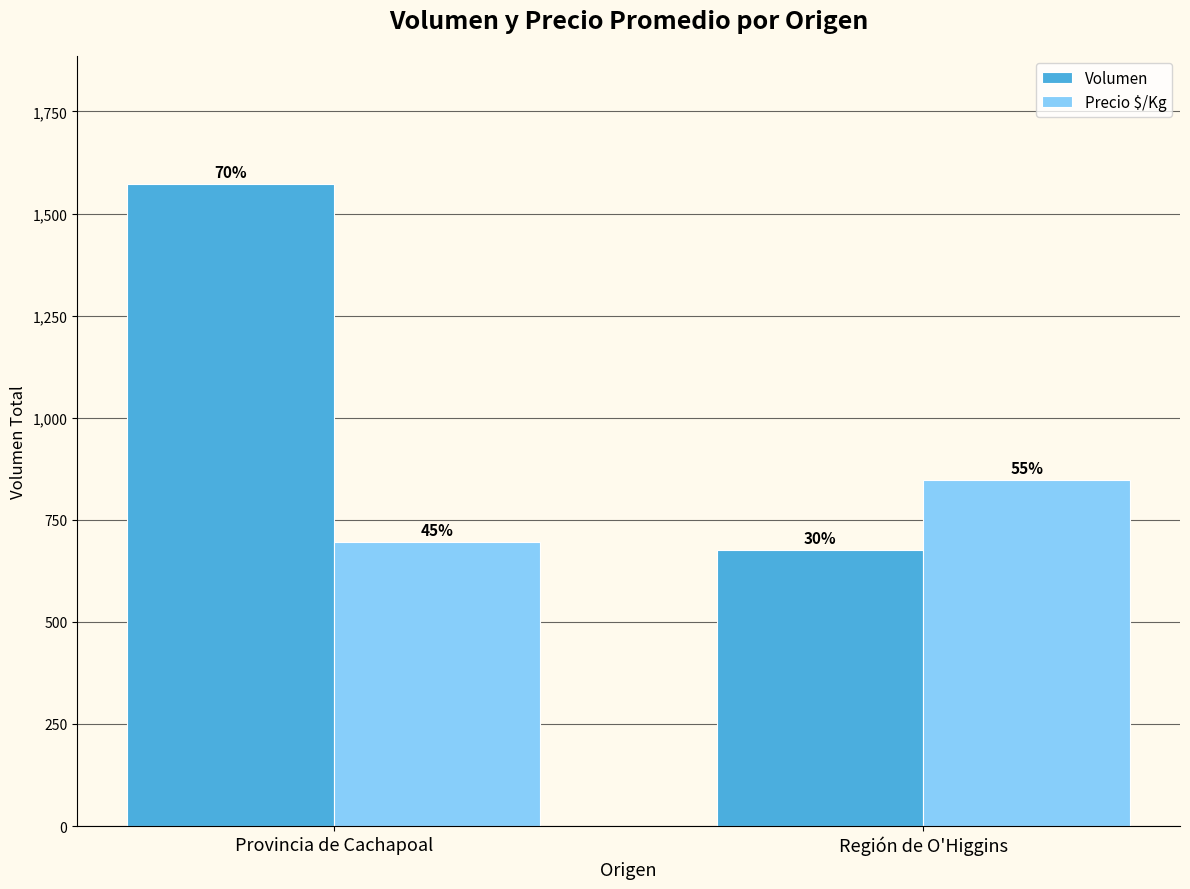

Which label corresponds to the largest value in the chart?

Provincia de Cachapoal